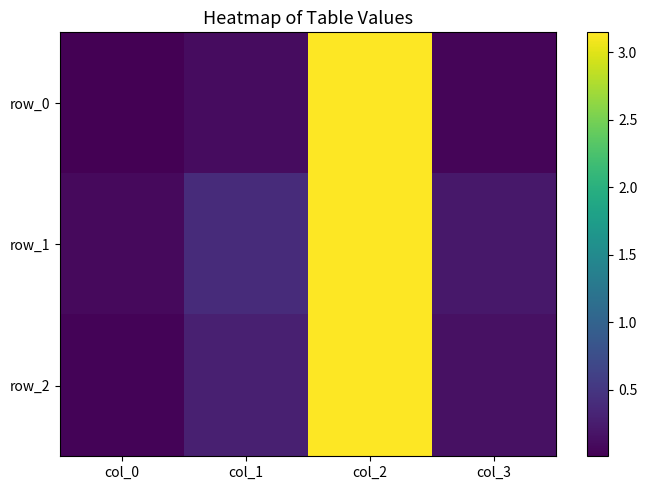

At how many categories does at least one series exceed 2?

1